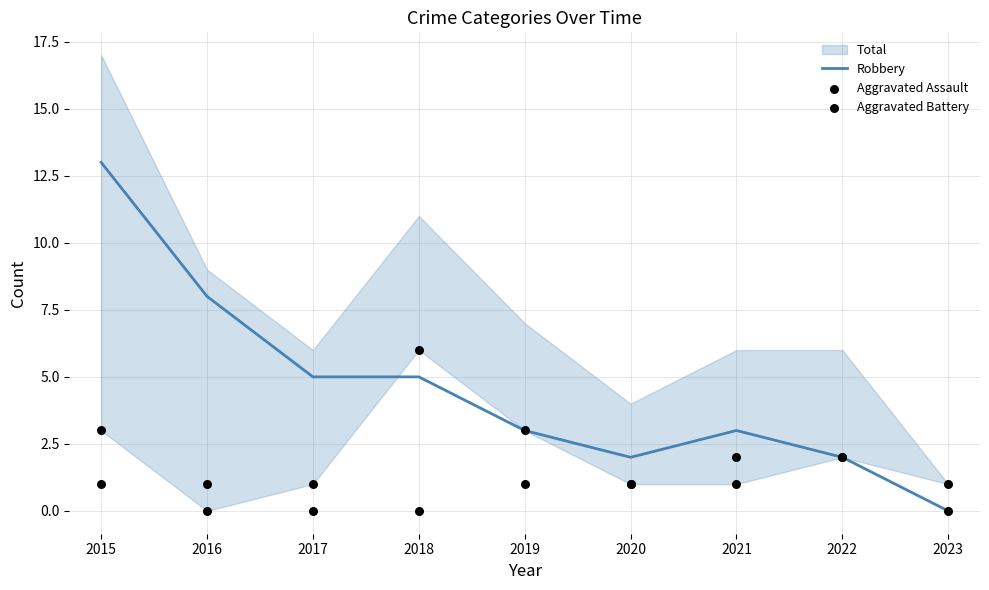

Is the value of Aggravated Battery at 2022 greater than the value of Robbery at 2016?

No